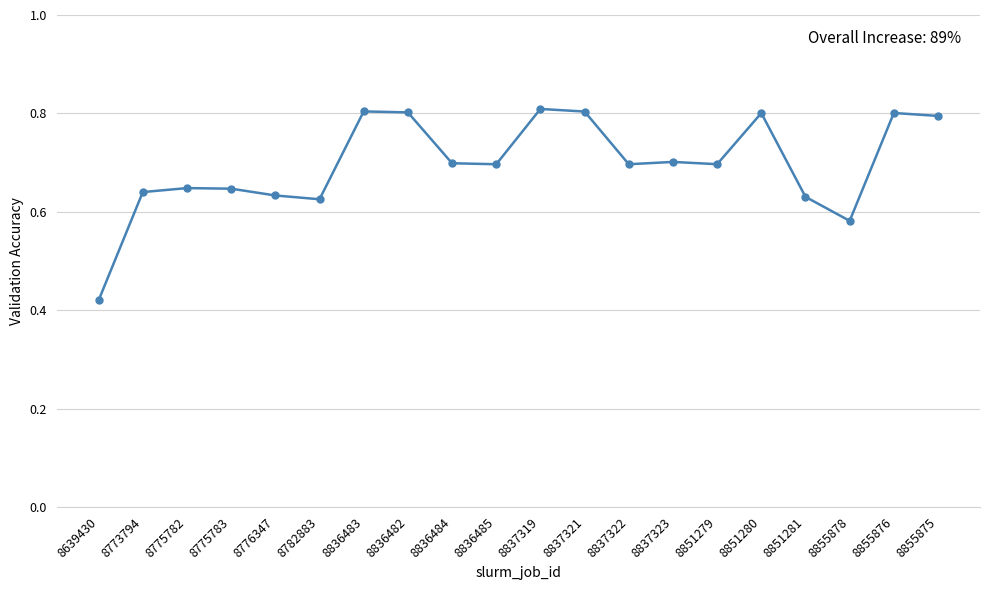

True or false: there are more than 0 points higher than both neighbors.

True